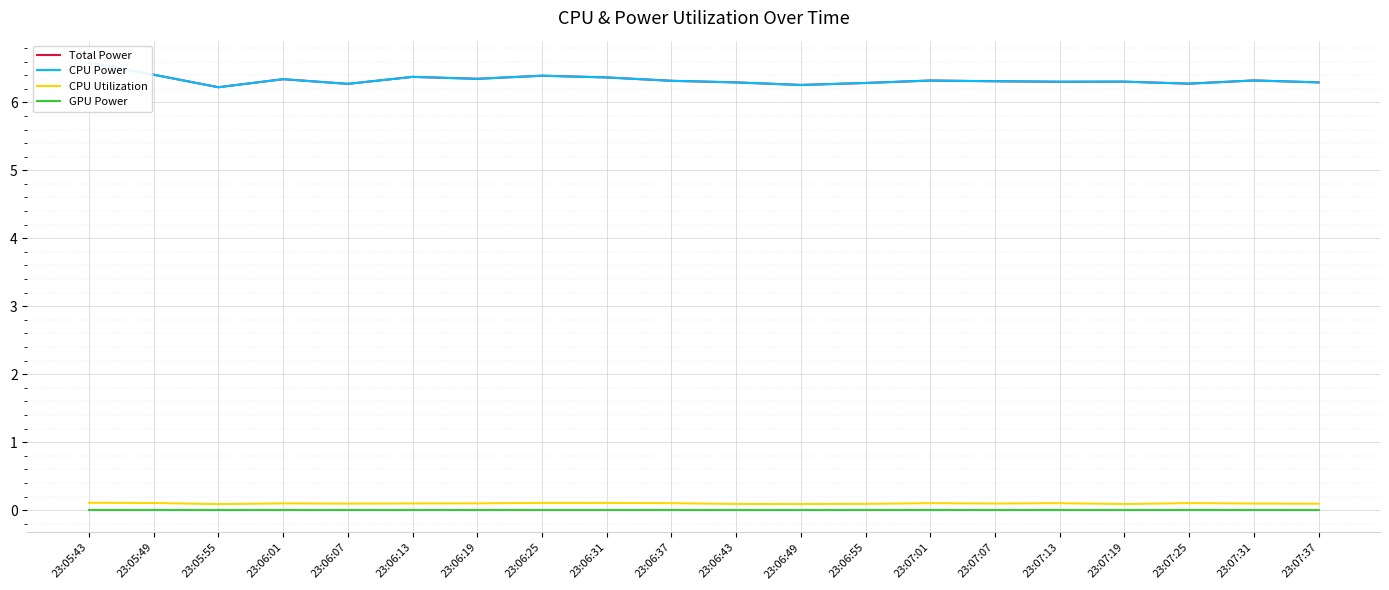

What position from the right is 23:05:49?

19